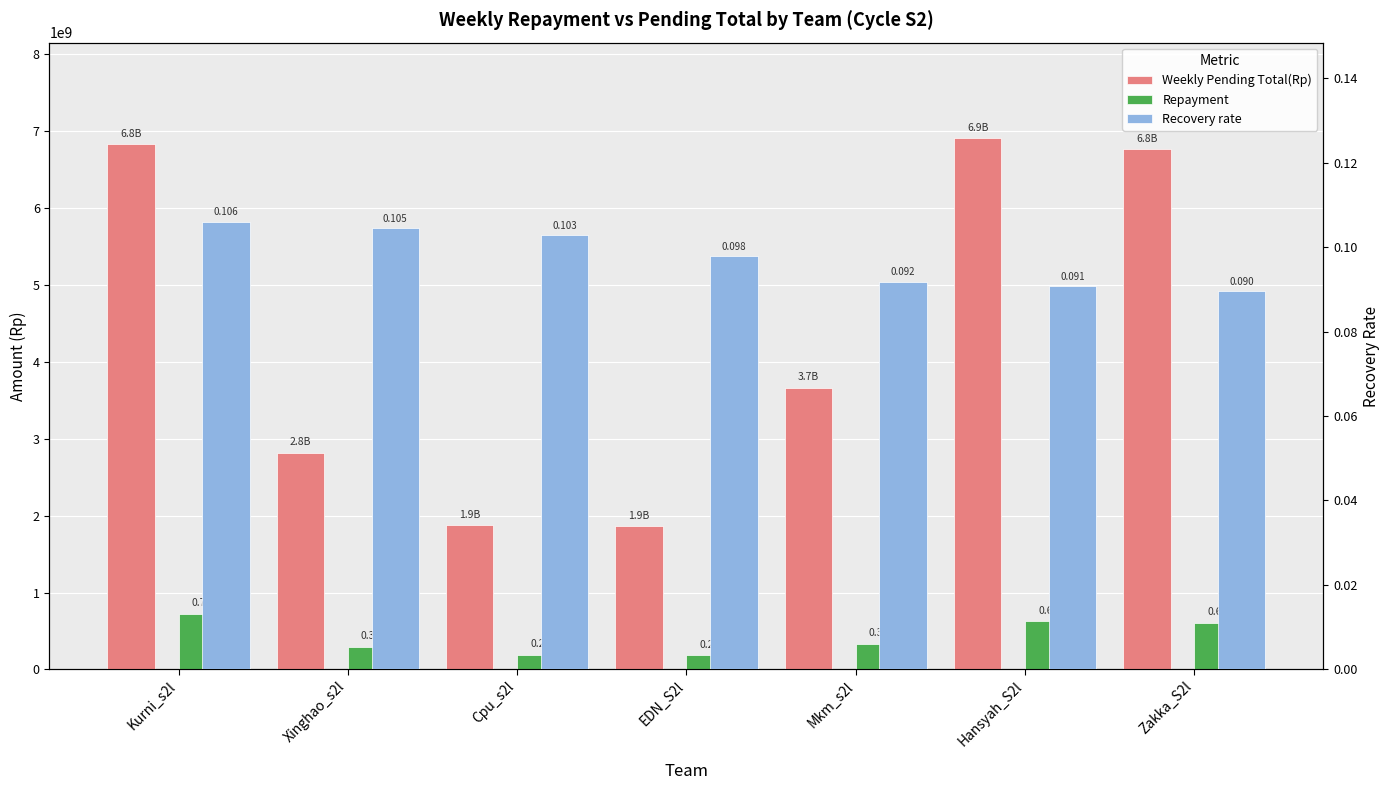

Is the value of Repayment at Zakka_S2l greater than the value of Recovery rate at Mkm_s2l?

Yes